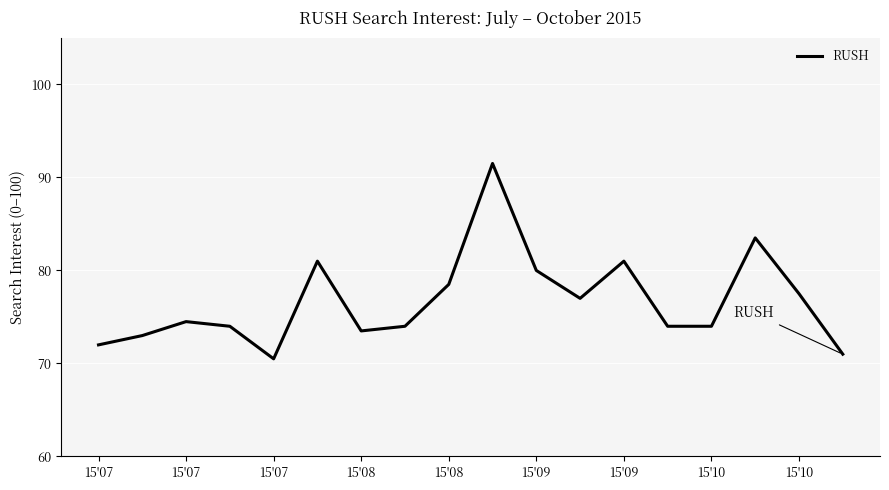

What is the maximum value shown in the chart?

91.5